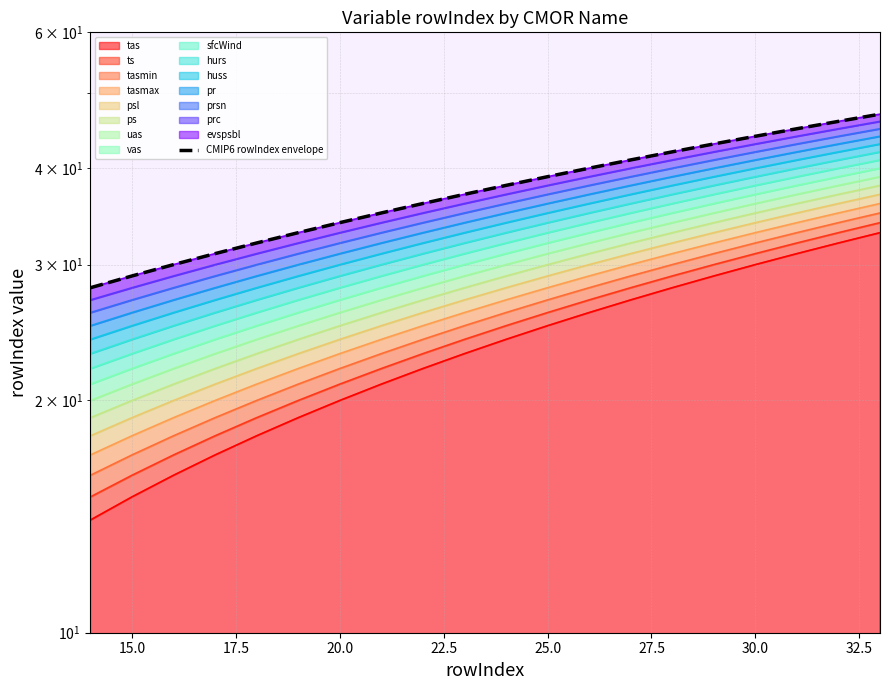

Reading left to right, extract all data points from this chart.

28	29	30	31	32	33	34	35	36	37	38	39	40	41	42	43	44	45	46	47